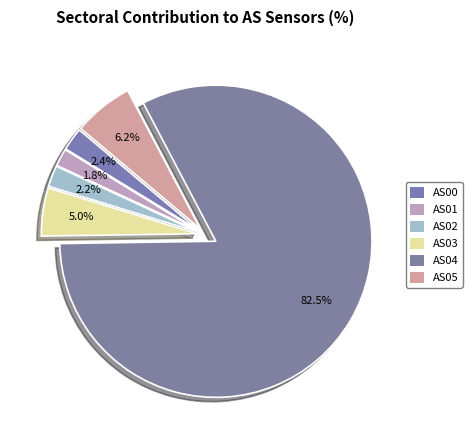

What is the majority slice?

AS04